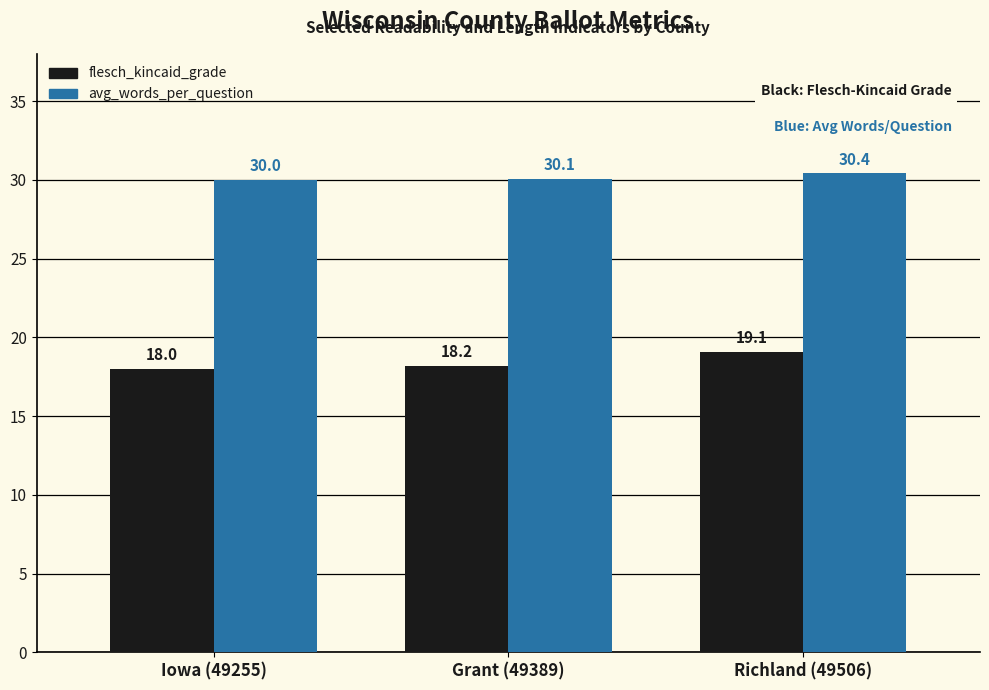

Reading left to right, extract all data points from this chart.

flesch_kincaid_grade: 18.0	18.2	19.1
avg_words_per_question: 30.0	30.1	30.4